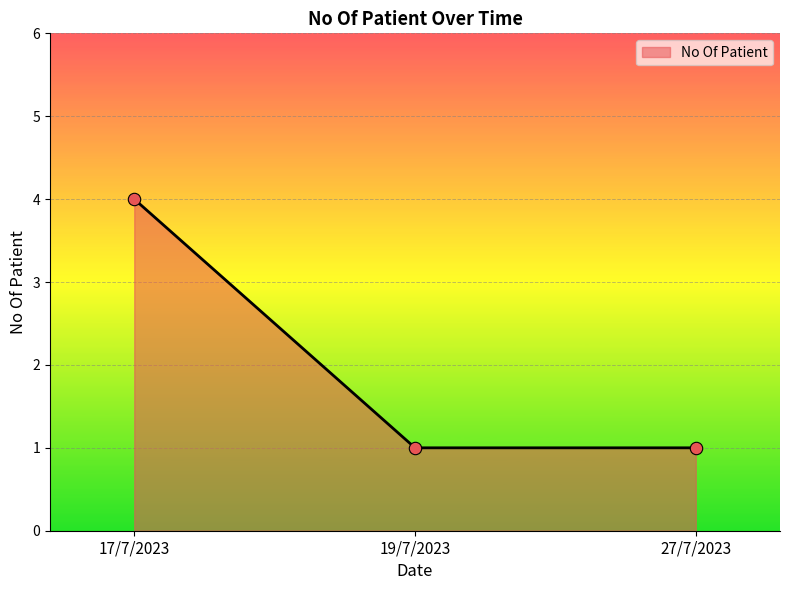

Which has a higher value, 19/7/2023 or 17/7/2023?

17/7/2023